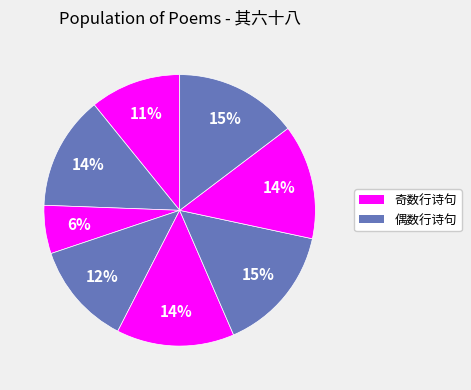

How many slices are in this pie chart?

8